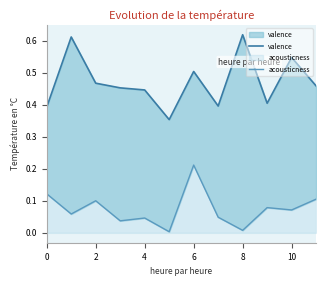

The acousticness series shows 0.1 at 2. True or false?

True